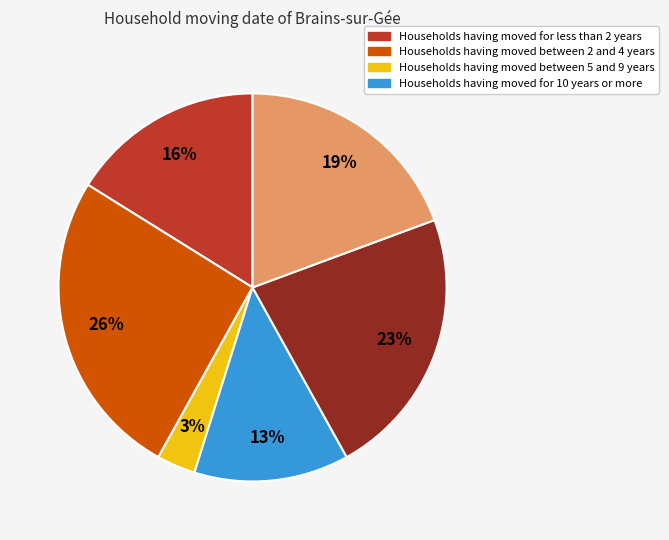

Does any single category account for the majority?

No